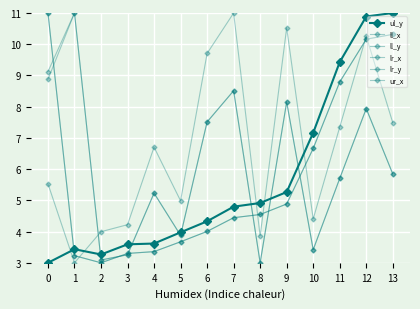

What is the lowest value of the ur_x series?

3.0